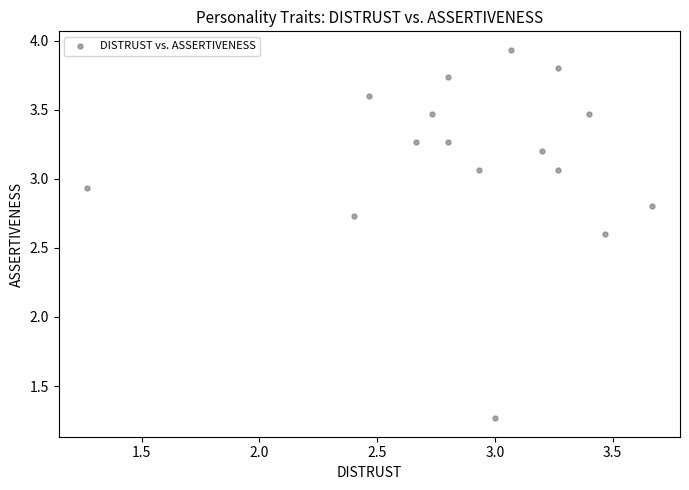

What Y value in the scatter plot is closest to 2?

2.6